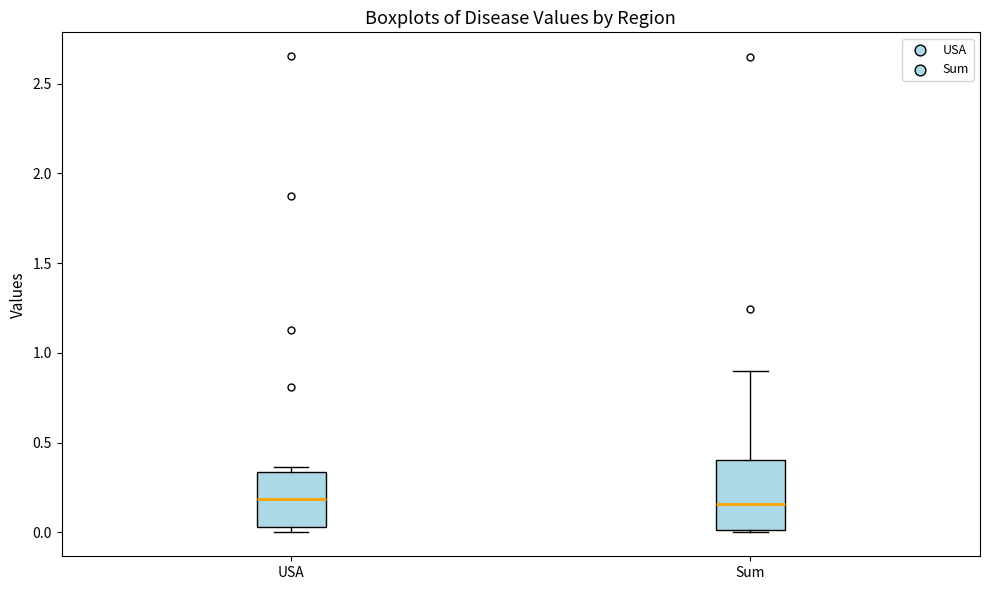

Reading left to right, read every box against the y-axis: the position of its median line, the range the box covers, and the ends of its whiskers. The values are not printed on the chart, so give them approximately, as read against the axis.

USA: median 0.20, box 0.05 to 0.35, whiskers 0.00 to 0.35 (just above the box's upper edge)
Sum: median 0.15, box 0.00 to 0.40, whiskers 0.00 (just below the box's lower edge) to 0.90